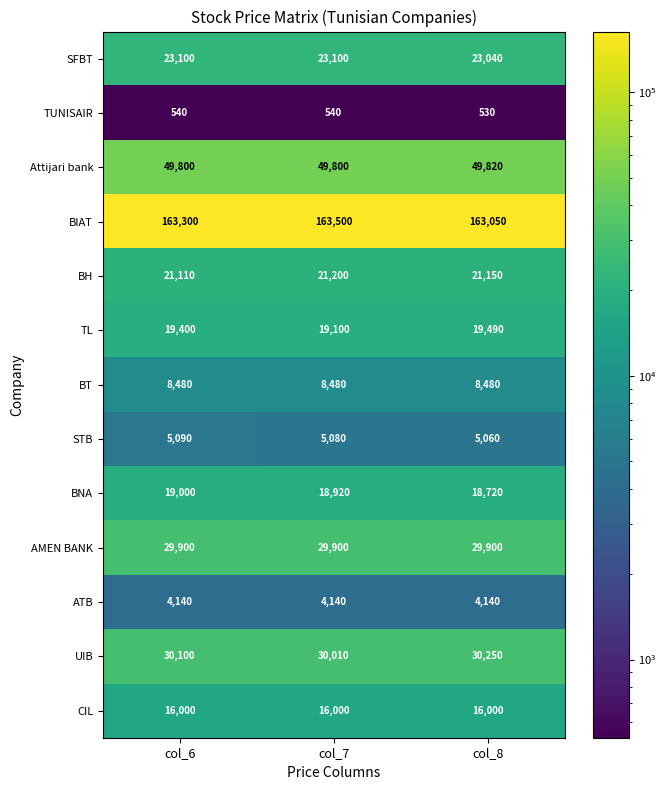

What is the difference between the highest and lowest values at col_8?

162520